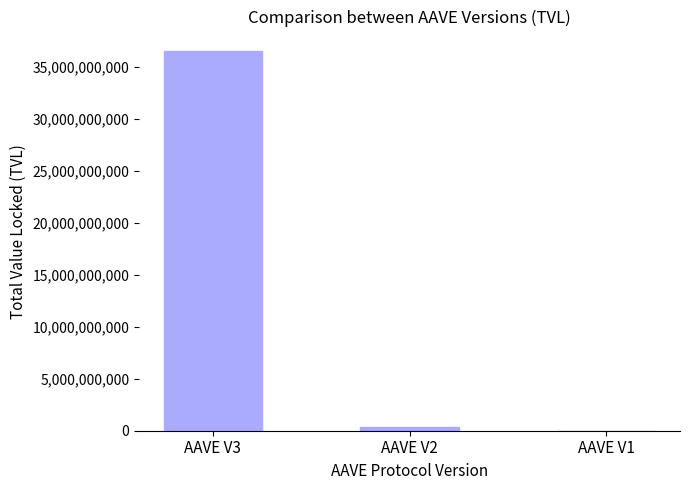

How many distinct data groups are displayed?

1